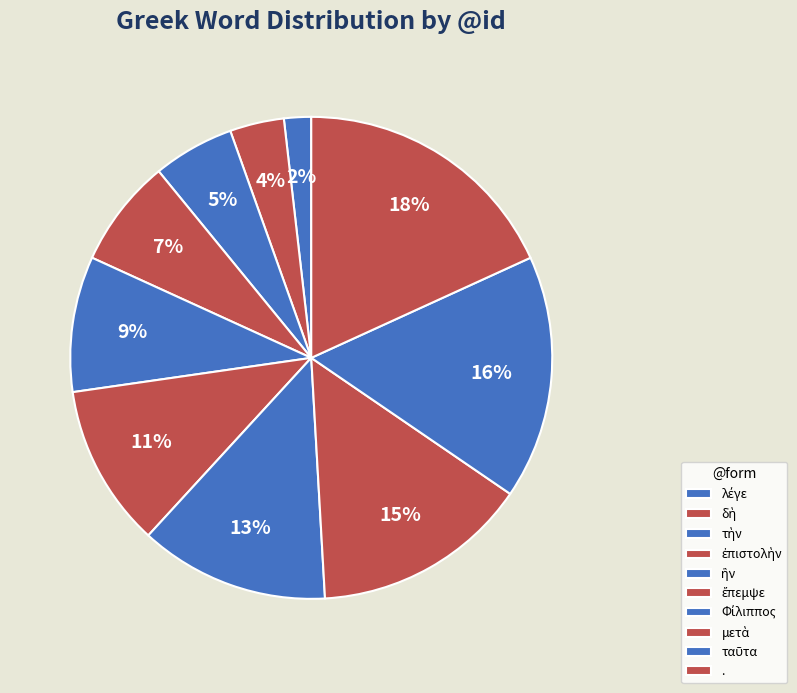

To the nearest percent, what is the difference between the largest and smallest slice percentages?

16%